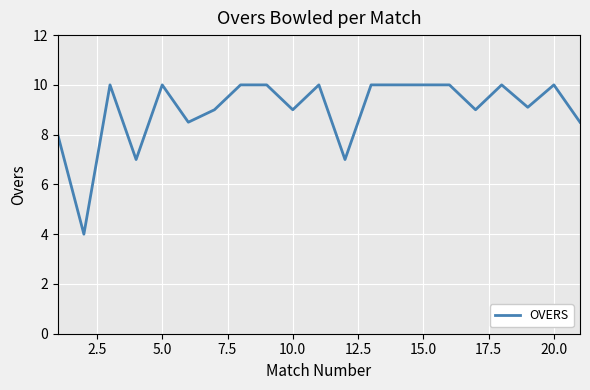

What is the smallest value displayed?

4.0